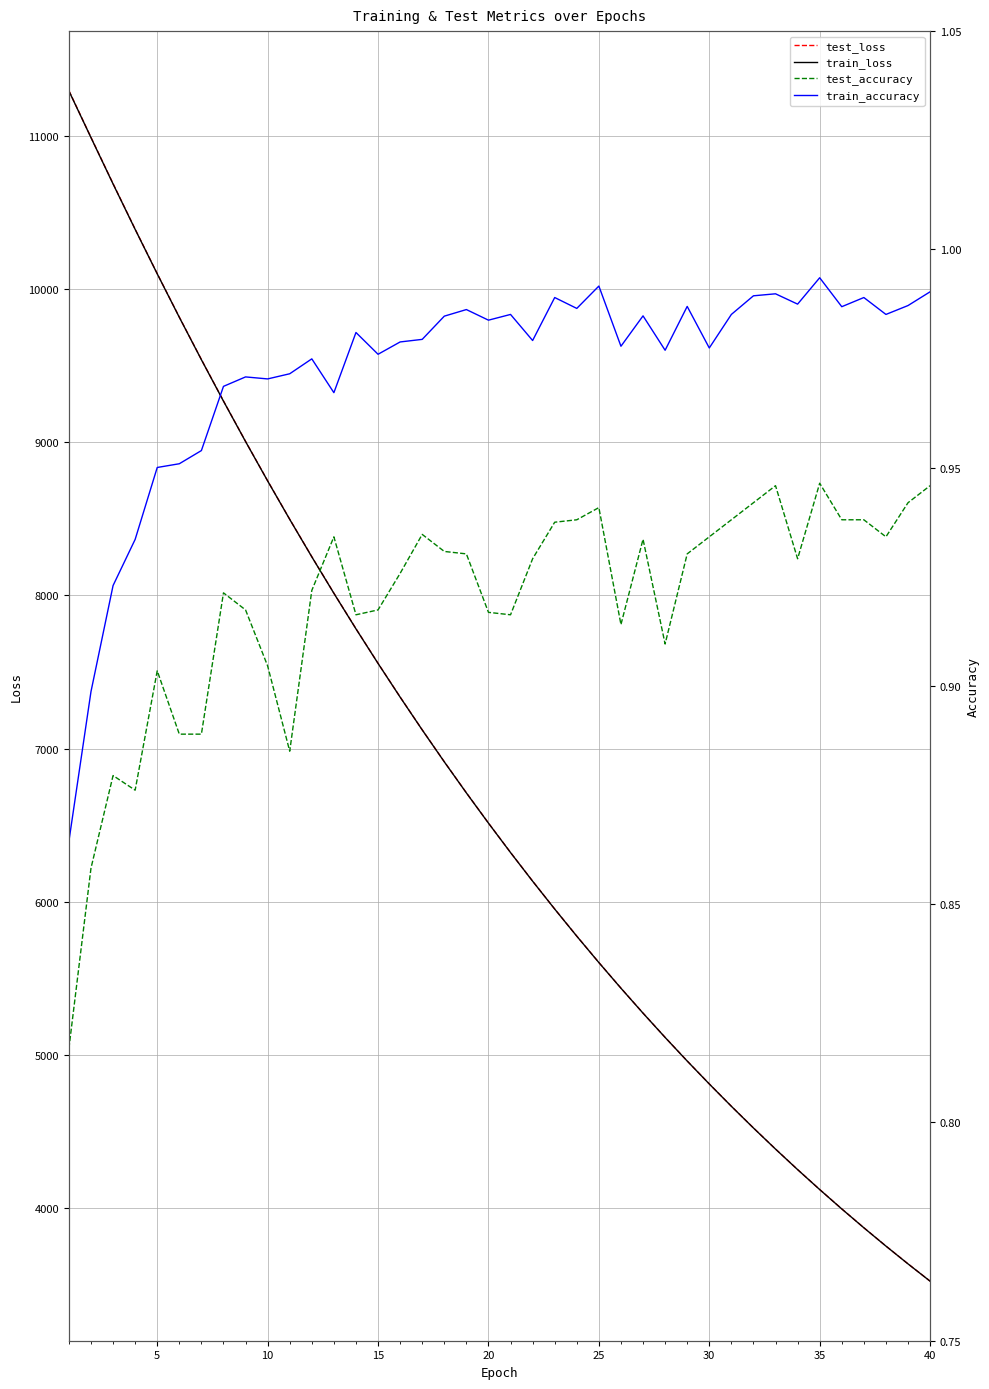

What is the lowest value of the test_loss series?

3522.9